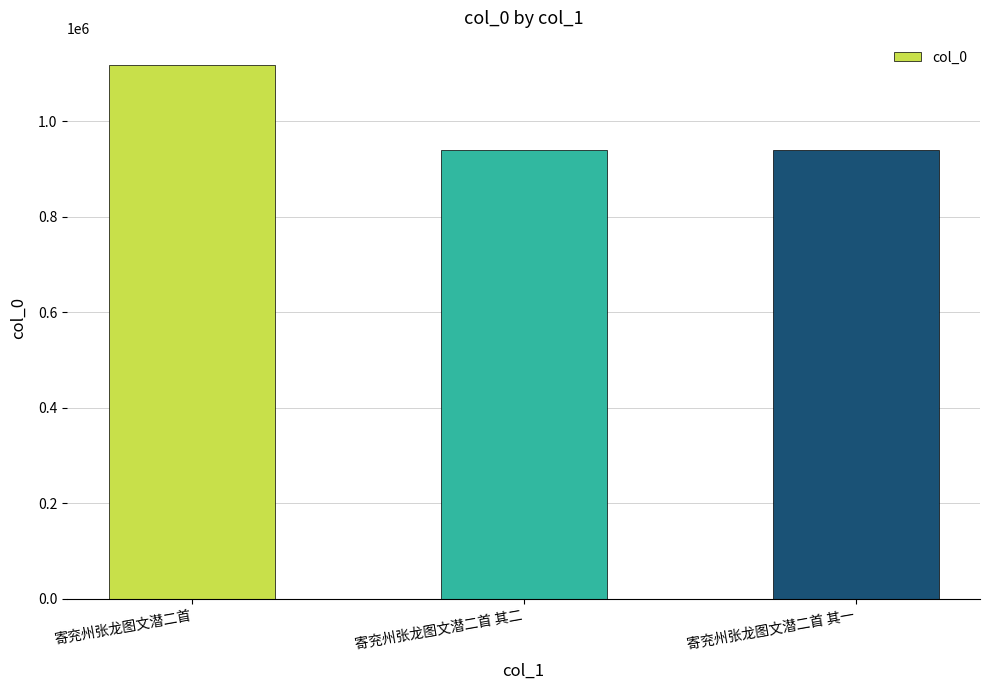

Which has a higher value, 寄兖州张龙图文潜二首 or 寄兖州张龙图文潜二首 其二?

寄兖州张龙图文潜二首